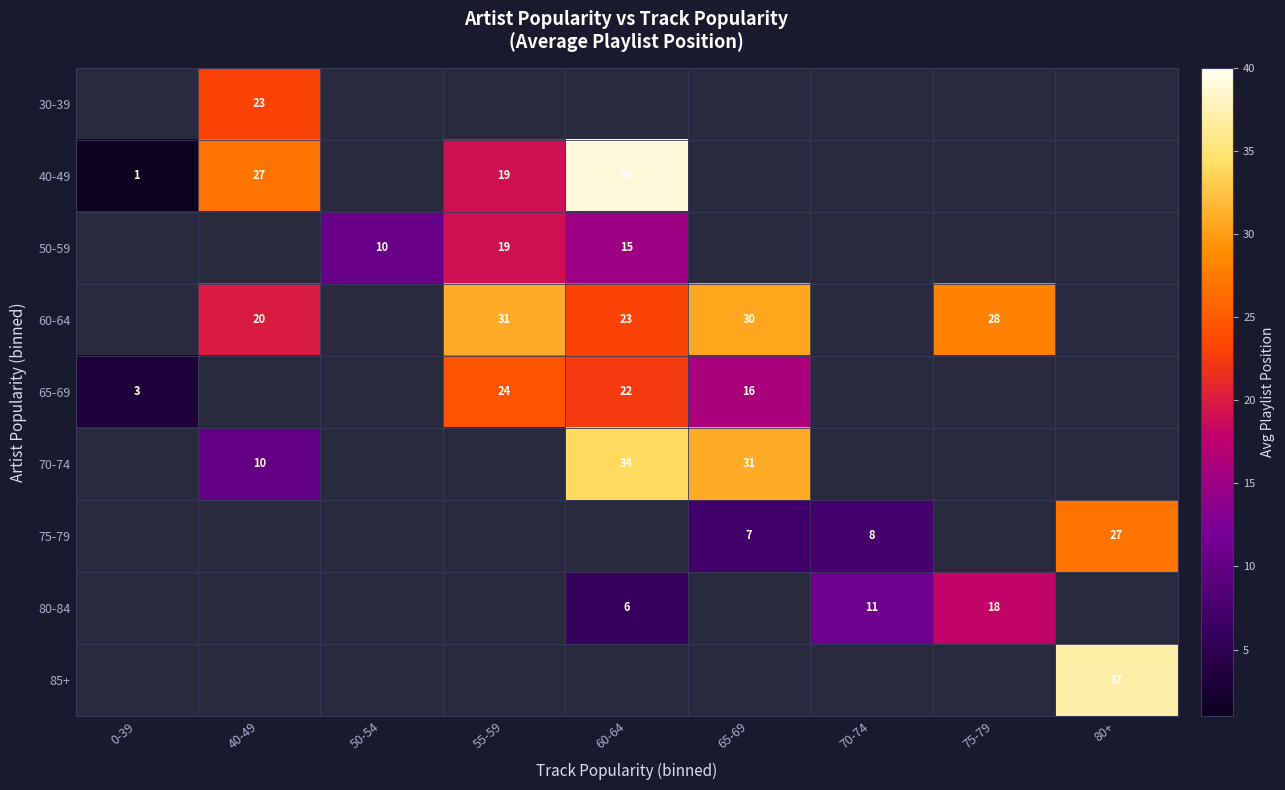

True or false: 65-69 has a value of 16 at 65-69.

True